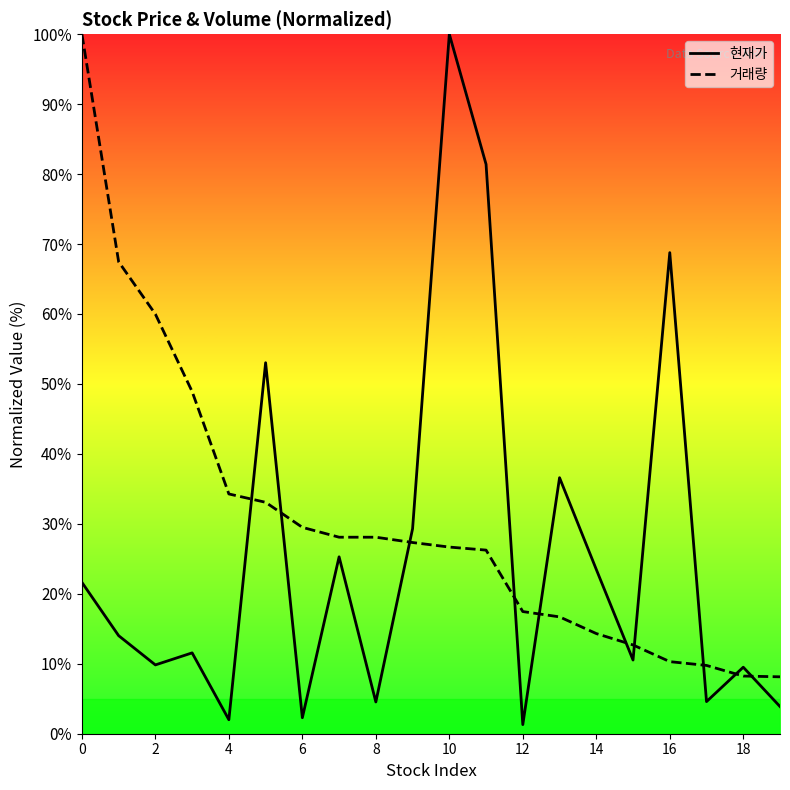

How many lines are shown in the chart?

2